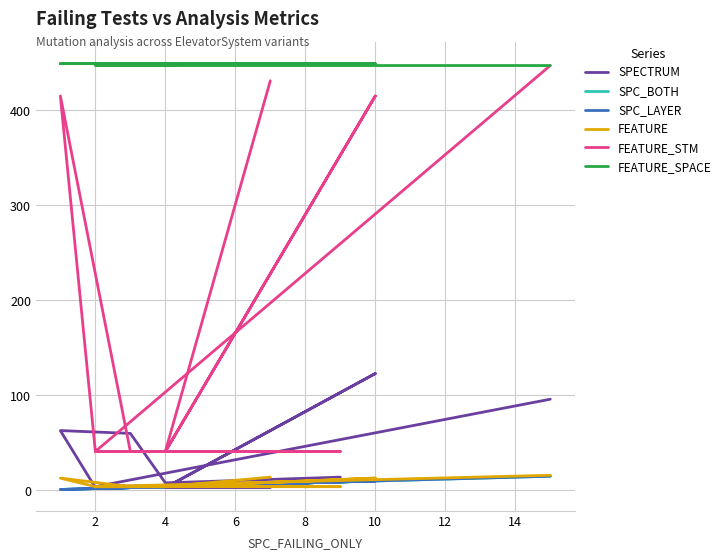

Reading left to right, extract all data points from this chart.

SPECTRUM: 3	3	123	3	3	63	60	8	14	7	7	4	96
SPC_BOTH: 7	4	10	4	2	1	3	4	9	7	7	2	15
SPC_LAYER: 7	4	10	4	2	1	3	4	9	7	7	2	15
FEATURE: 14	4	13	4	4	13	4	4	4	4	4	4	16
FEATURE_STM: 431	41	415	41	41	415	41	41	41	41	41	41	447
FEATURE_SPACE: 449	449	449	449	449	449	449	449	449	449	449	447	447